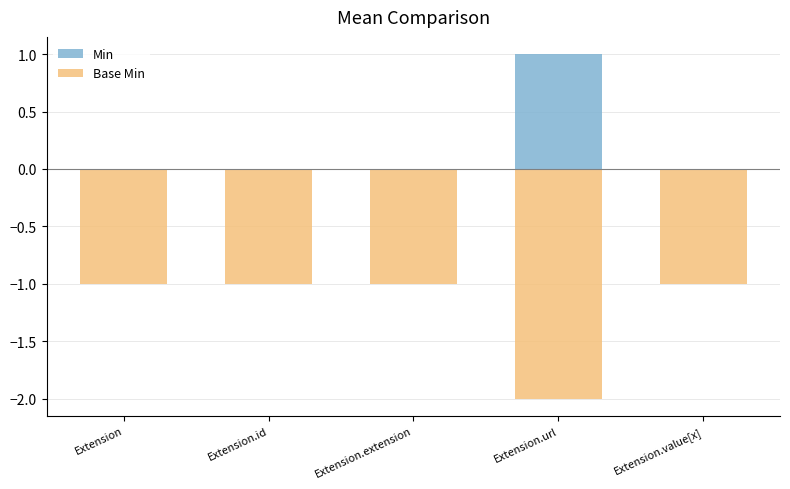

What position from the right is Extension.value[x]?

1